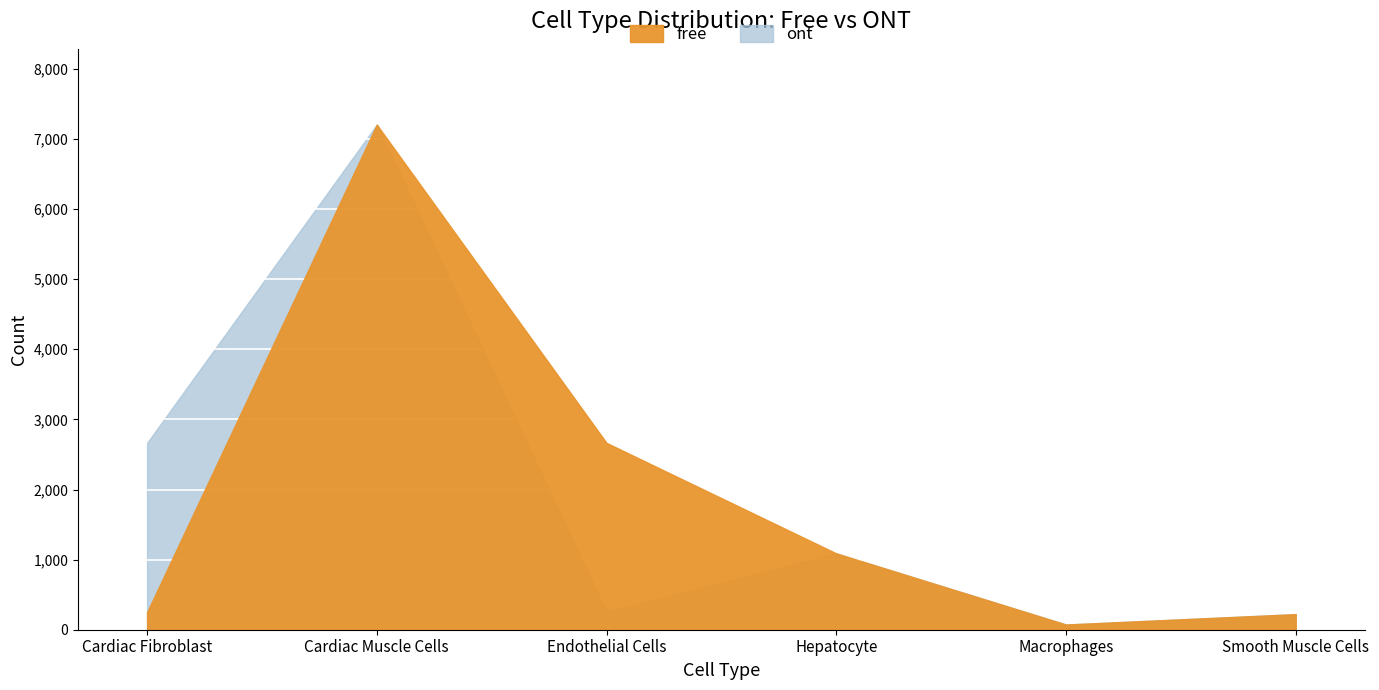

Rank the series by their maximum value, from lowest to highest.

free, ont